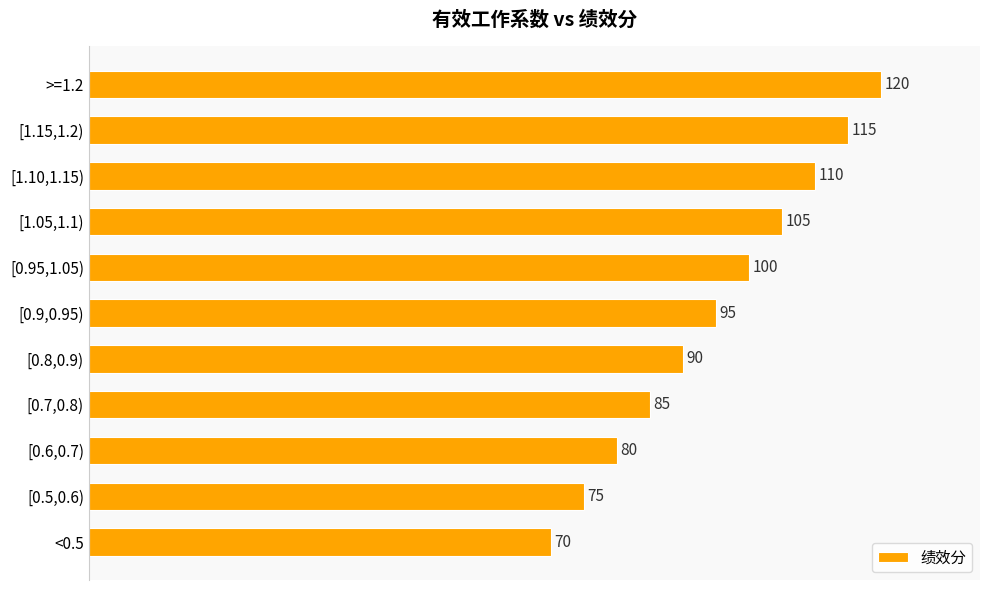

Count the values in the range 80 to 110.

7